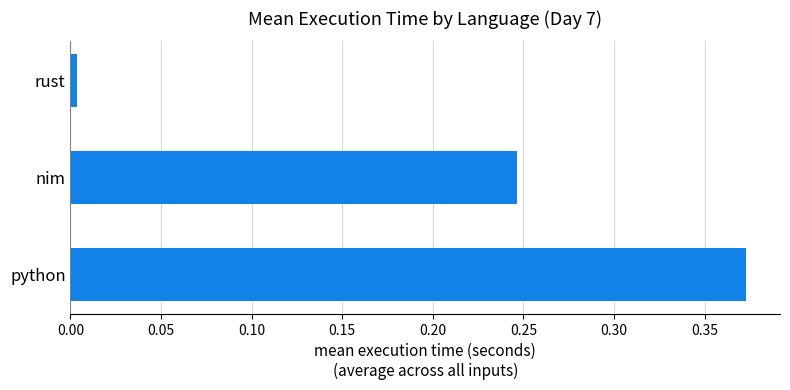

Which label corresponds to the largest value in the chart?

python